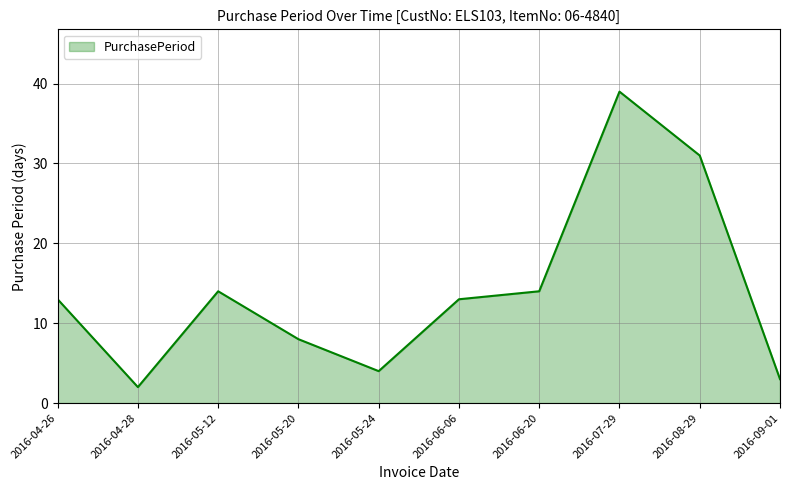

How many distinct data groups are displayed?

1